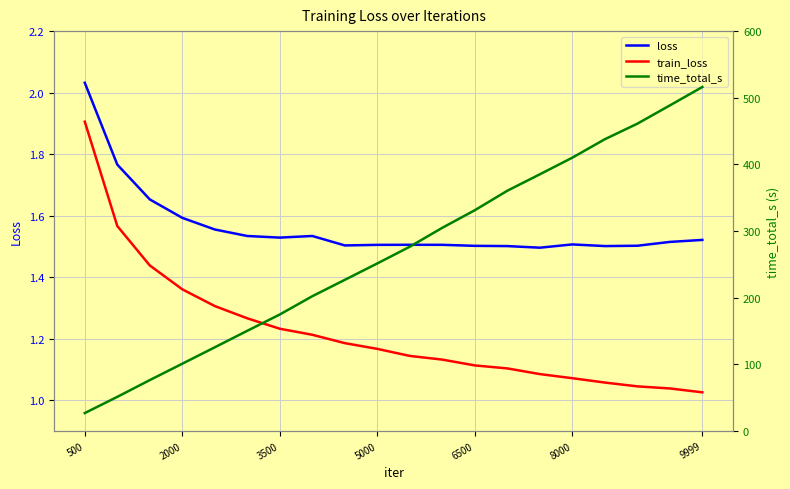

Which category has the highest value in the train_loss series?

500